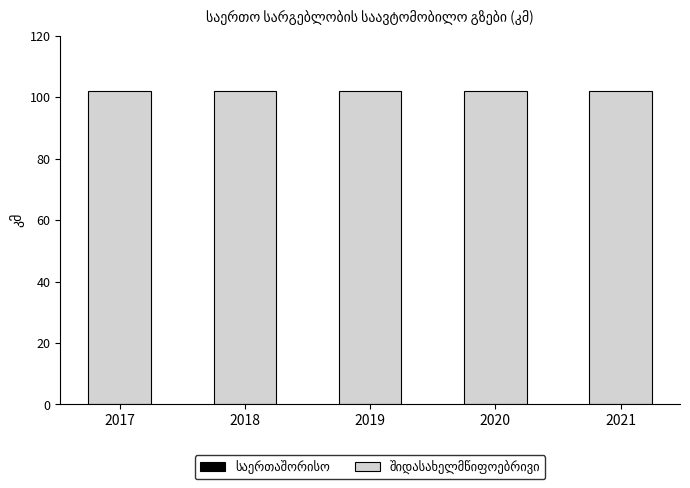

Rank the series by their maximum value, from lowest to highest.

საერთაშორისო, შიდასახელმწიფოებრივი